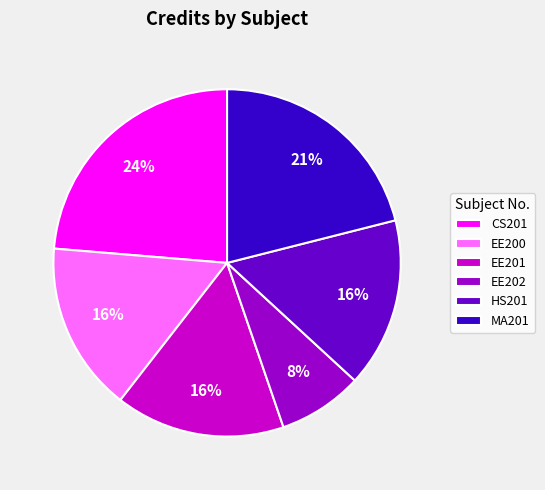

Approximately how many times larger is the value at HS201 compared to EE200?

1.0